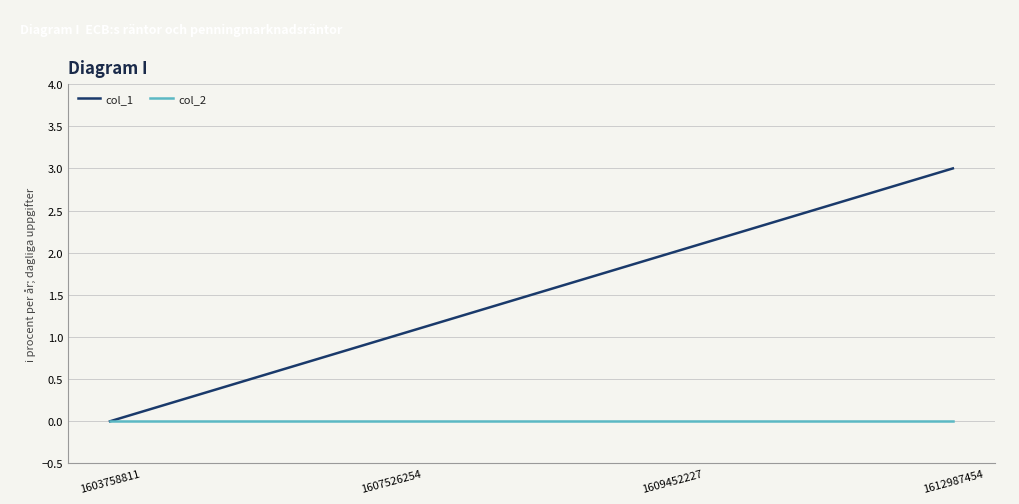

How many distinct data groups are displayed?

2